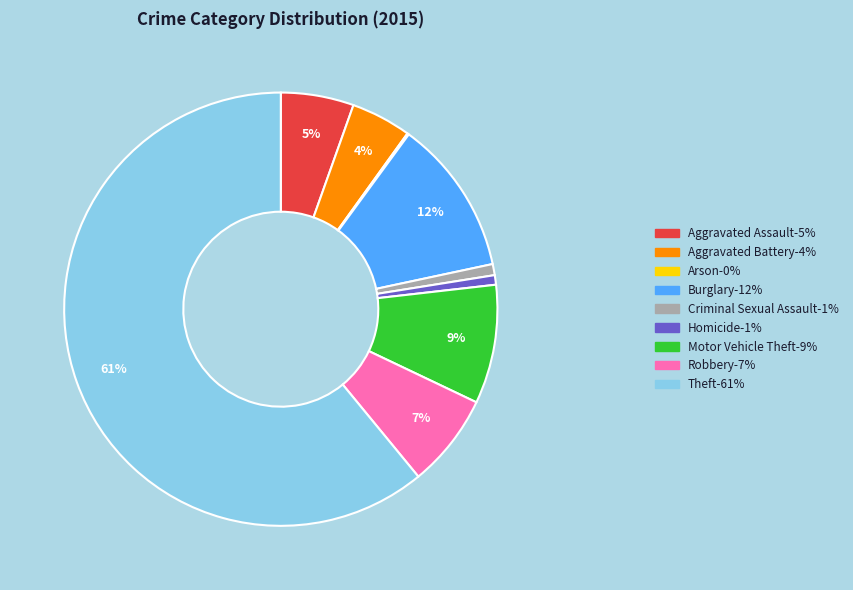

Which category has the biggest portion of the pie?

Theft